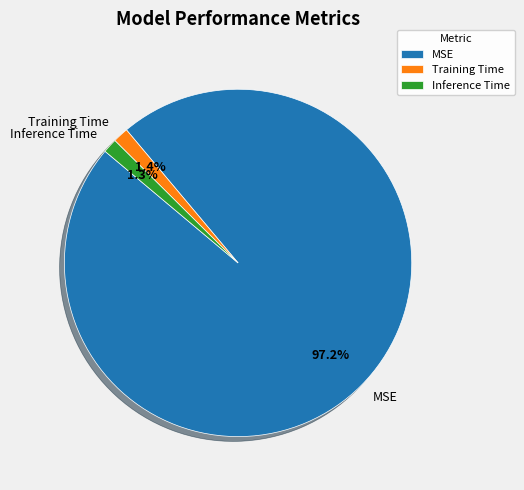

Is the sum of Inference Time and Training Time greater than half?

No